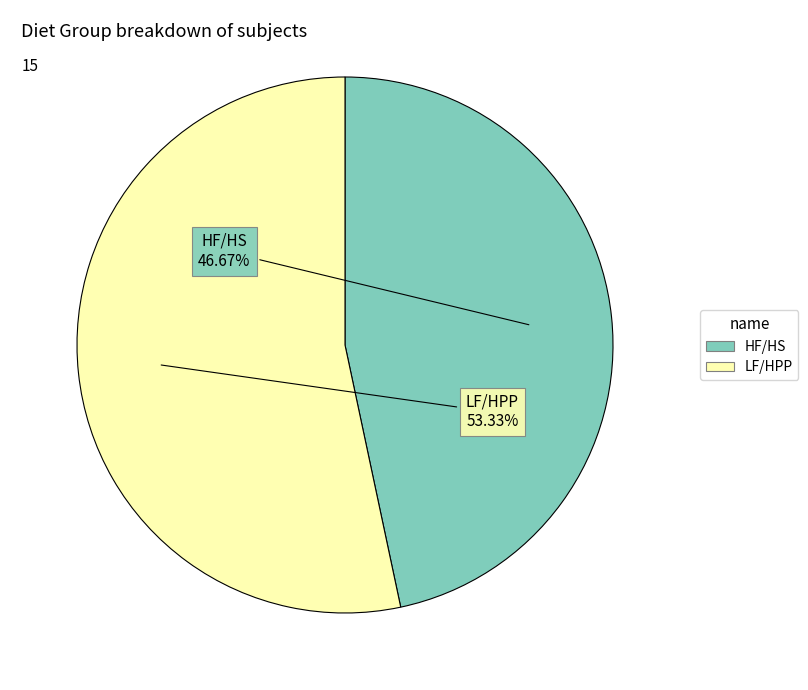

To the nearest percent, what is the combined percentage of HF/HS and LF/HPP?

100%